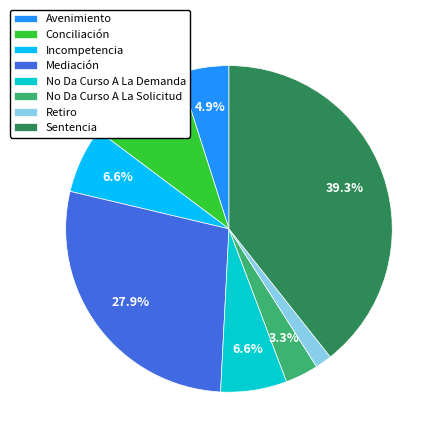

Is the sum of Mediación and No Da Curso A La Demanda greater than half?

No